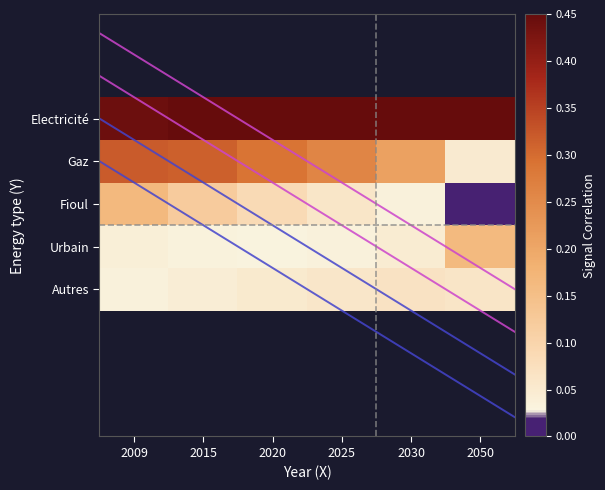

What value does the Autres series have at 2025?

0.1